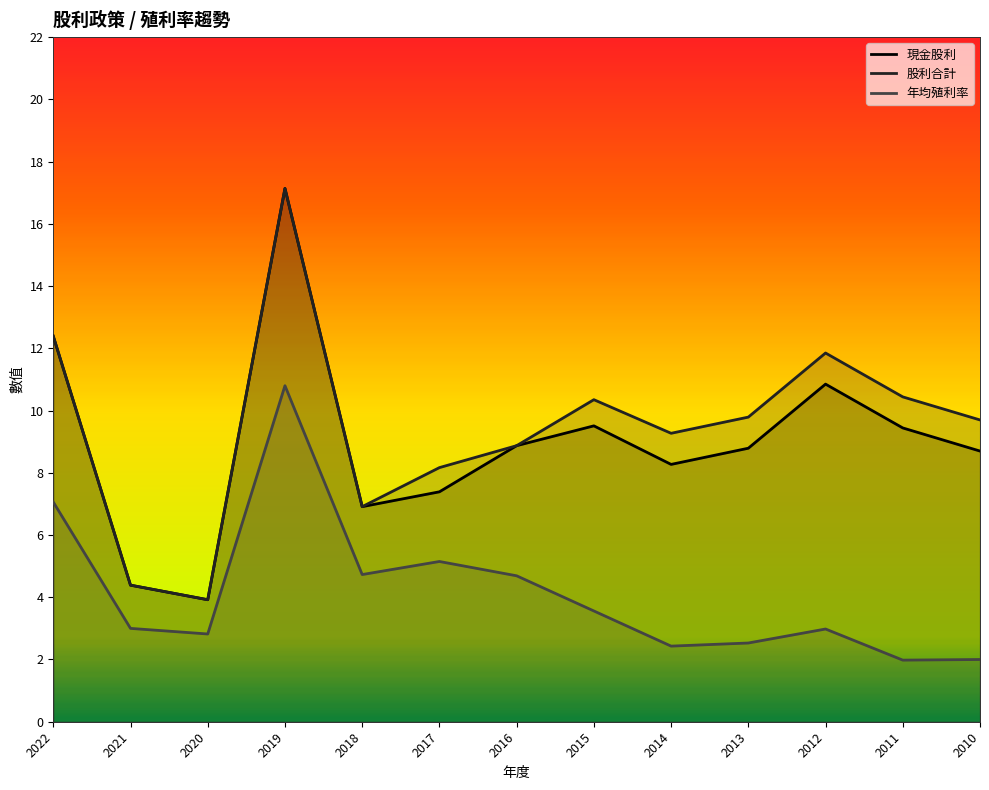

What are all the series names shown in the legend?

現金股利, 股利合計, 年均殖利率